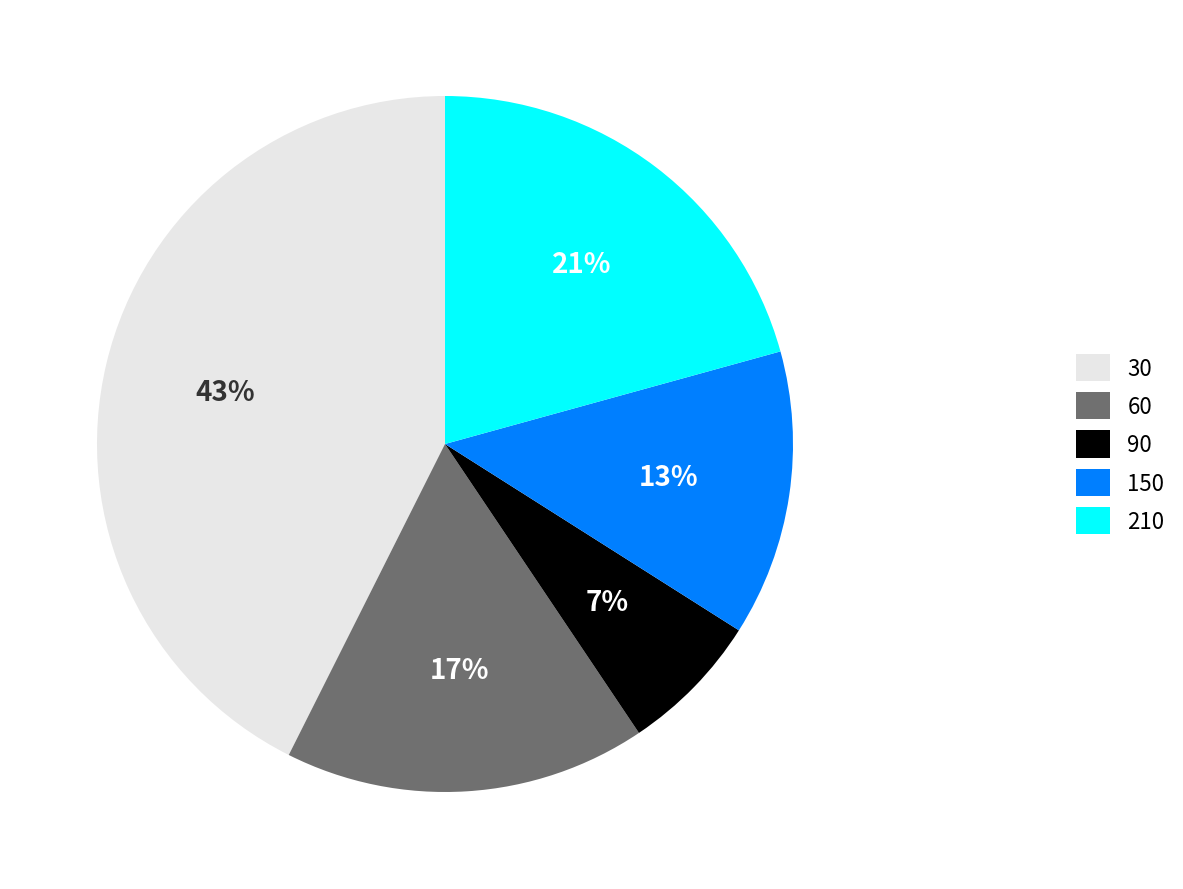

Rank the categories by value from highest to lowest.

30, 210, 60, 150, 90